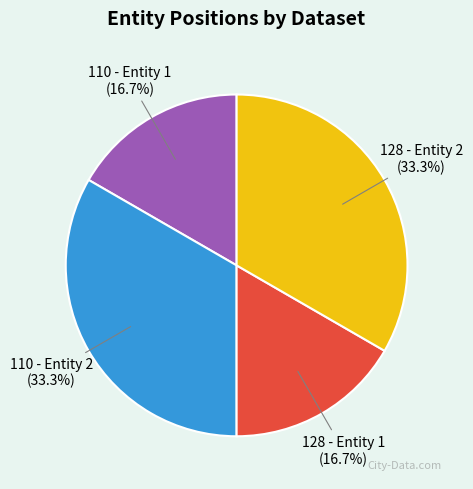

What is the ratio of the value at 128 - Entity 1 to the value at 128 - Entity 2?

0.5